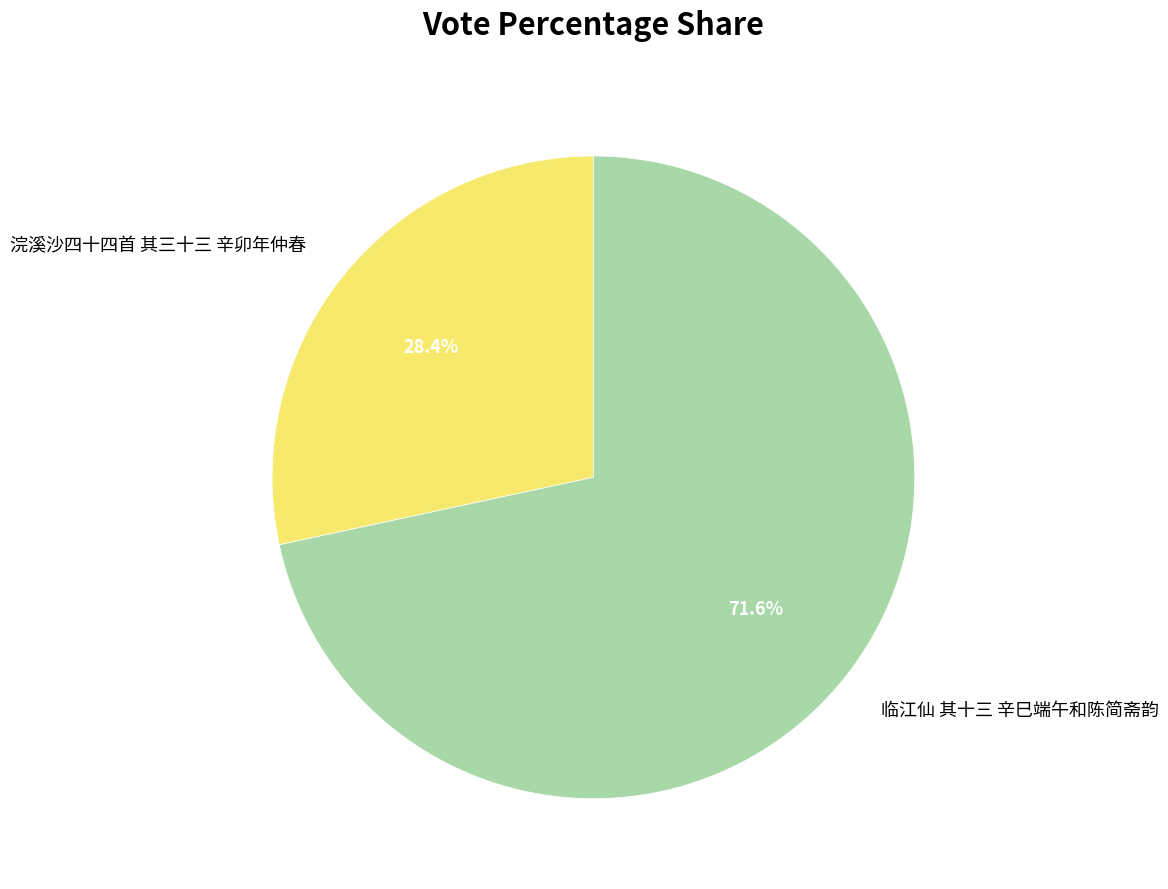

Count the number of slices in the pie.

2